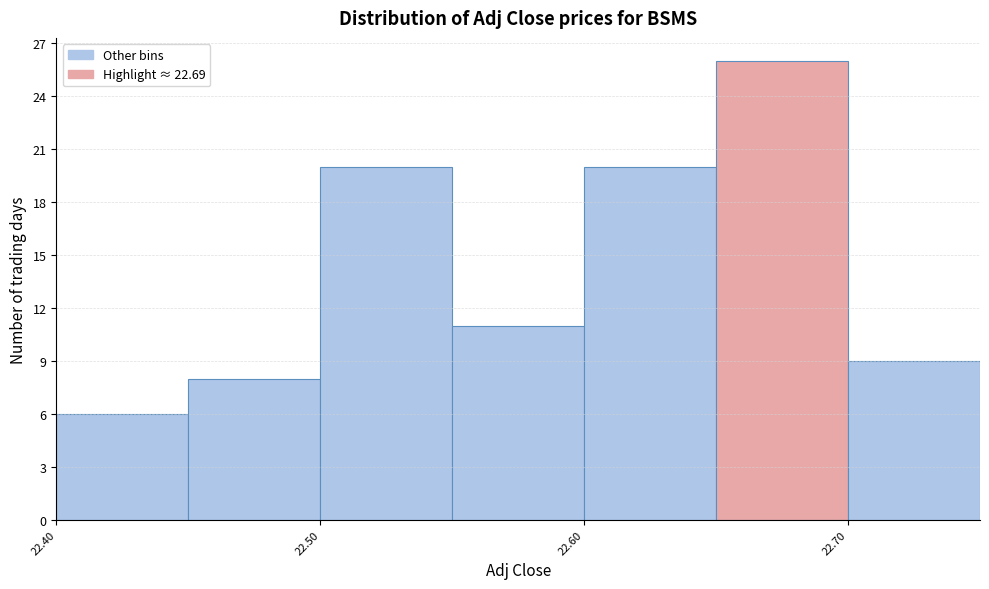

How tall is the bar that spans 22.65 to 22.70 on the x-axis? The values are not printed on the chart, so give them approximately, as read against the axis.

26